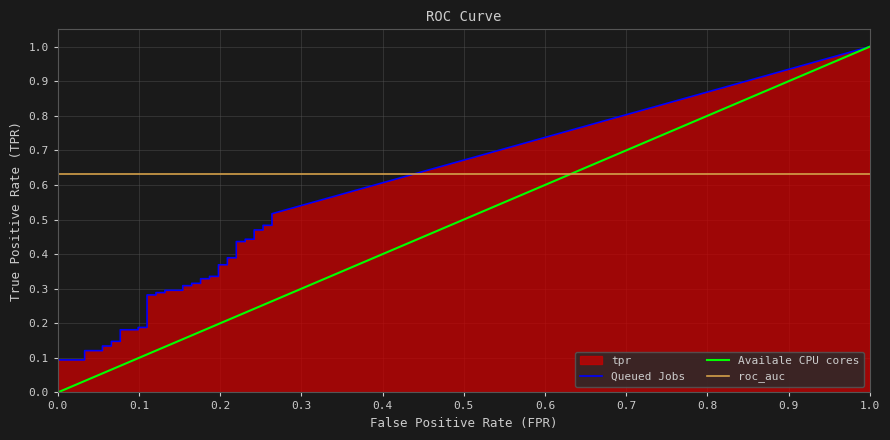

True or false: fpr and tpr cross at least once.

False